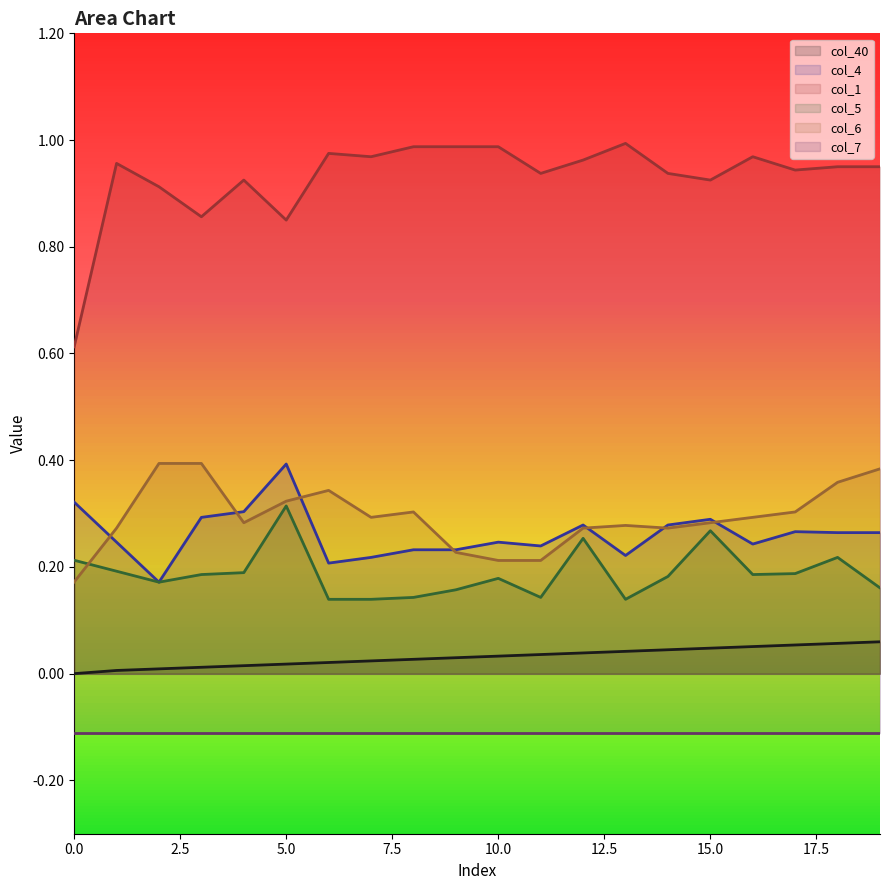

True or false: col_5 and col_40 intersect in this chart.

False